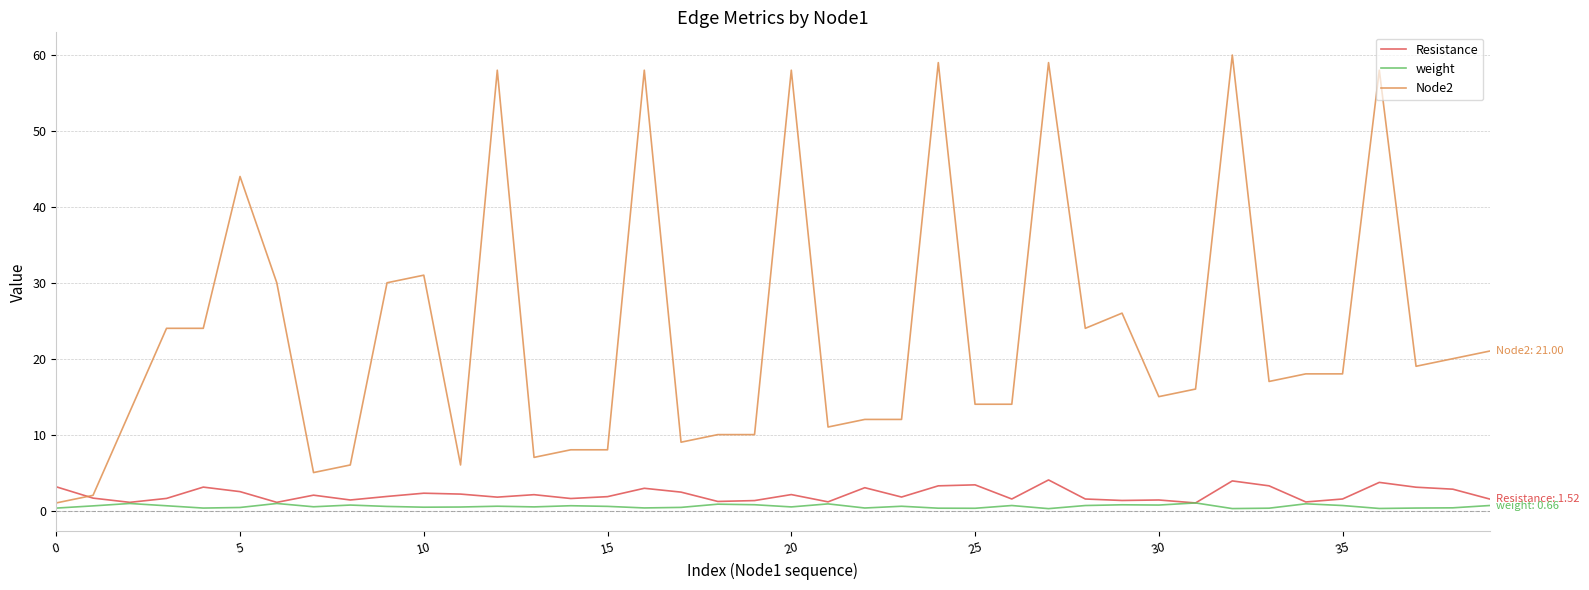

What is the highest value of the Resistance series?

4.0